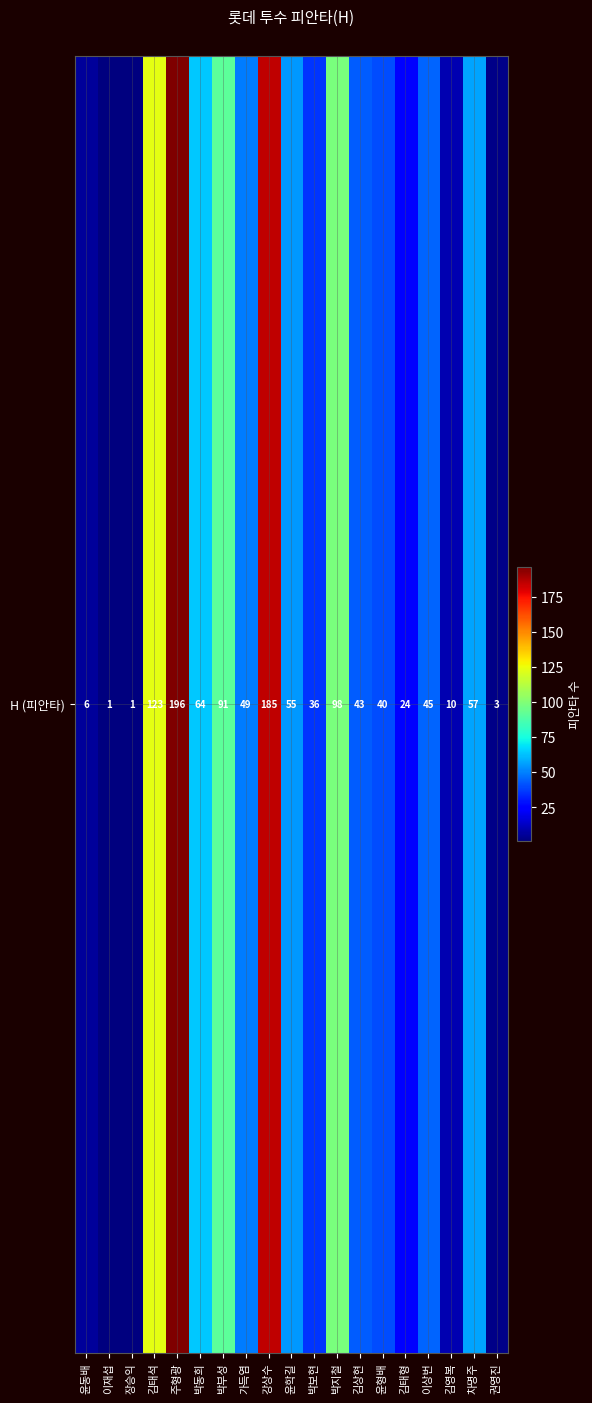

What is the sum of the values at 윤형배 and 윤동배?

46